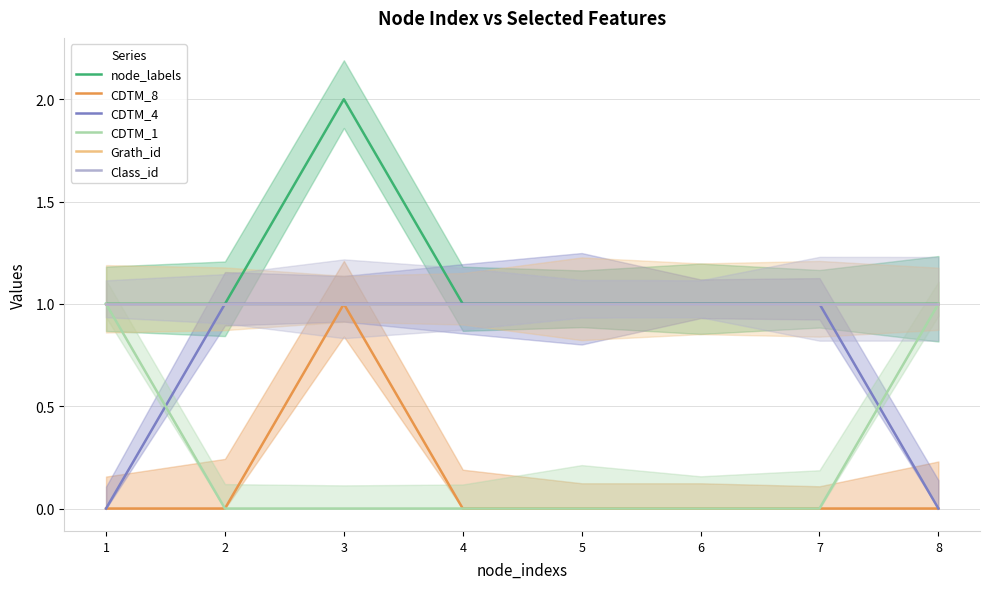

True or false: Class_id has more than 2 points higher than both neighbors.

False